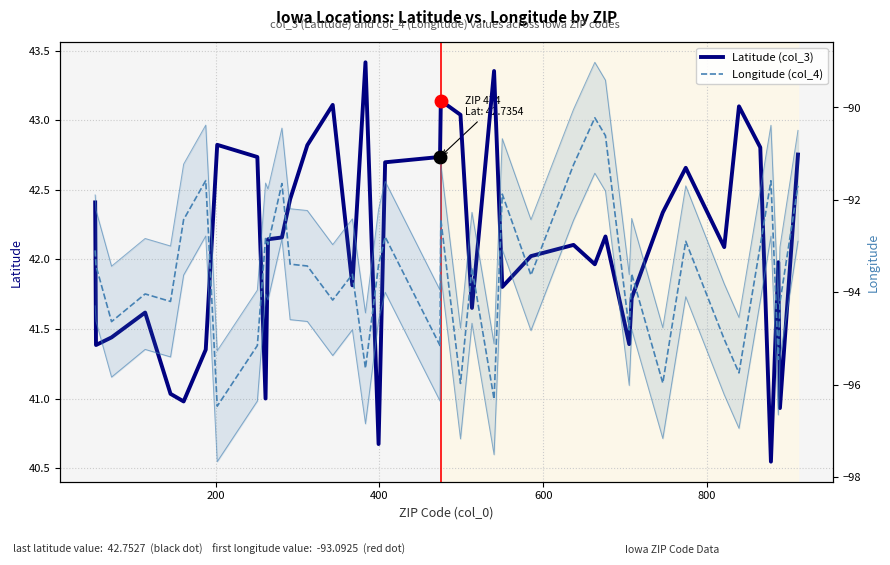

What is the sum of all Longitude (col_4) values?

-3743.8